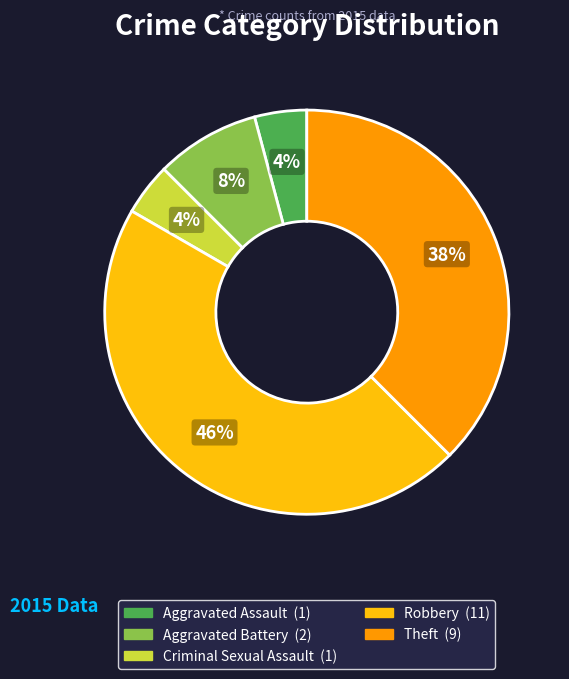

To the nearest percent, what percentage of the pie is Aggravated Battery?

8%